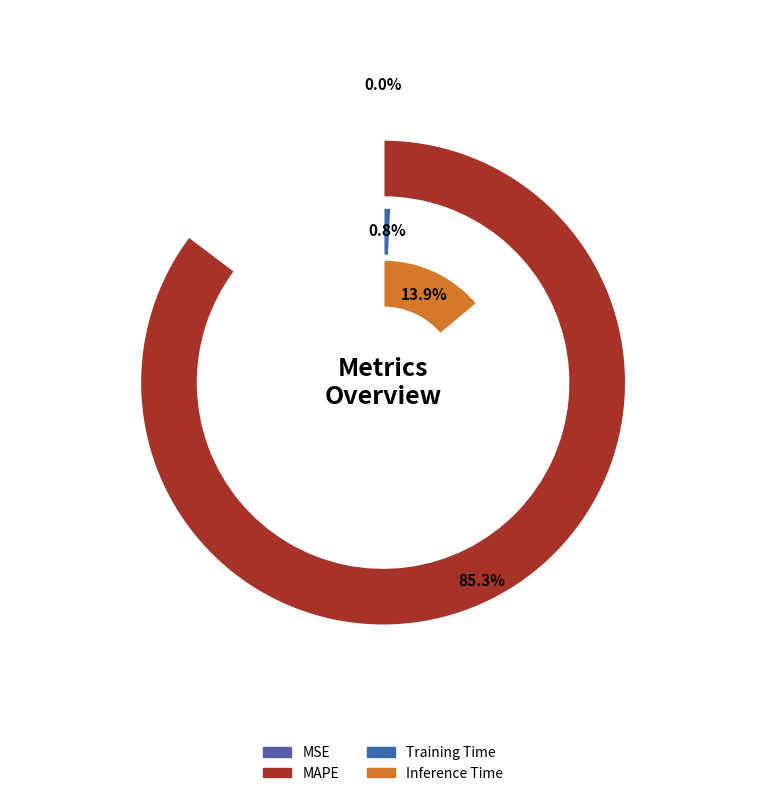

Which has a higher value, MSE or MAPE?

MAPE